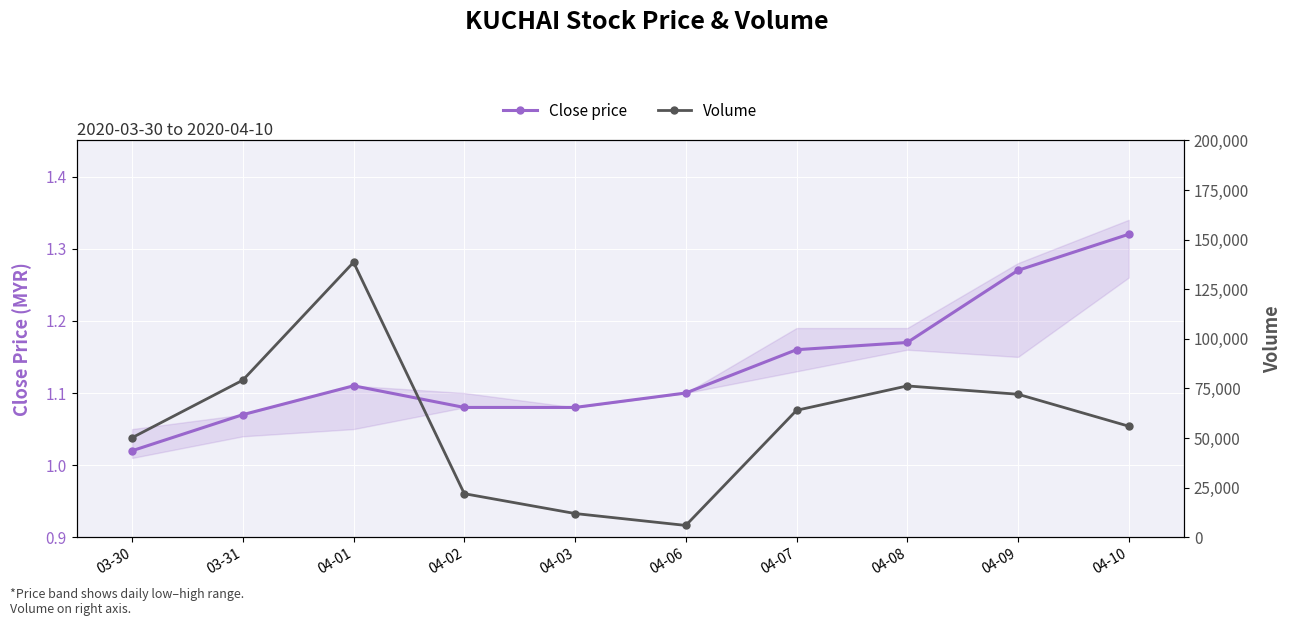

List the series in order of their peak value, lowest first.

Close price, Volume